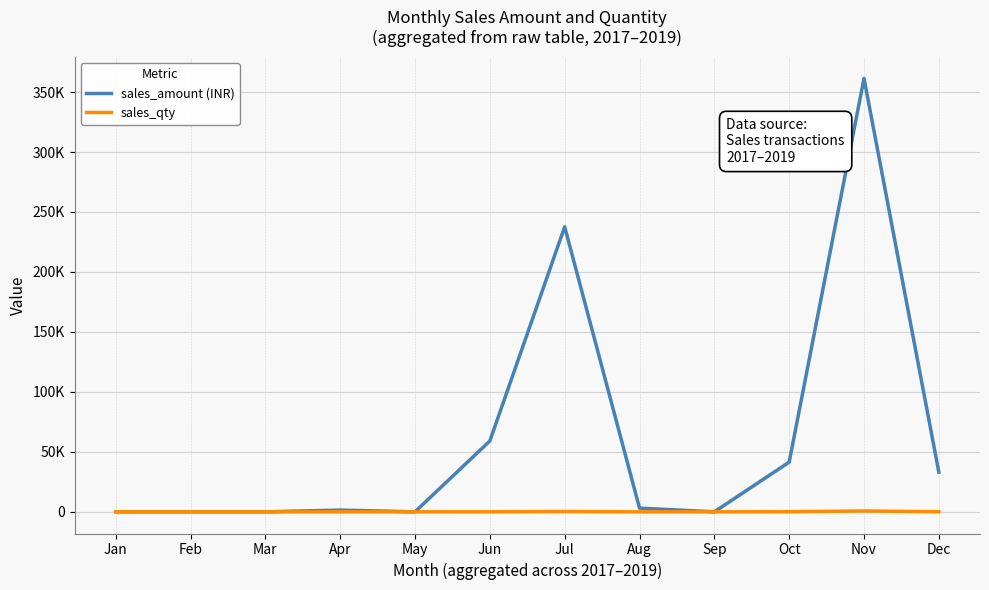

What are all the series names shown in the legend?

sales_amount (INR), sales_qty